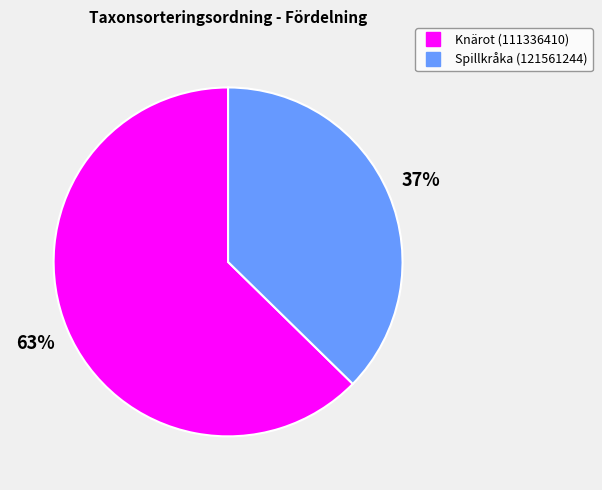

To the nearest percent, what is the combined percentage of Spillkråka (121561244) and Knärot (111336410)?

100%